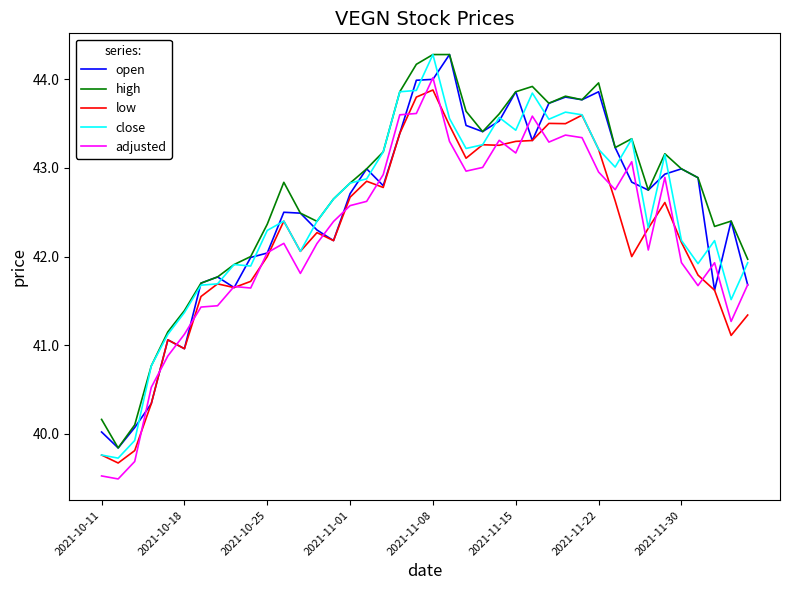

Which series has the largest total across all categories?

high